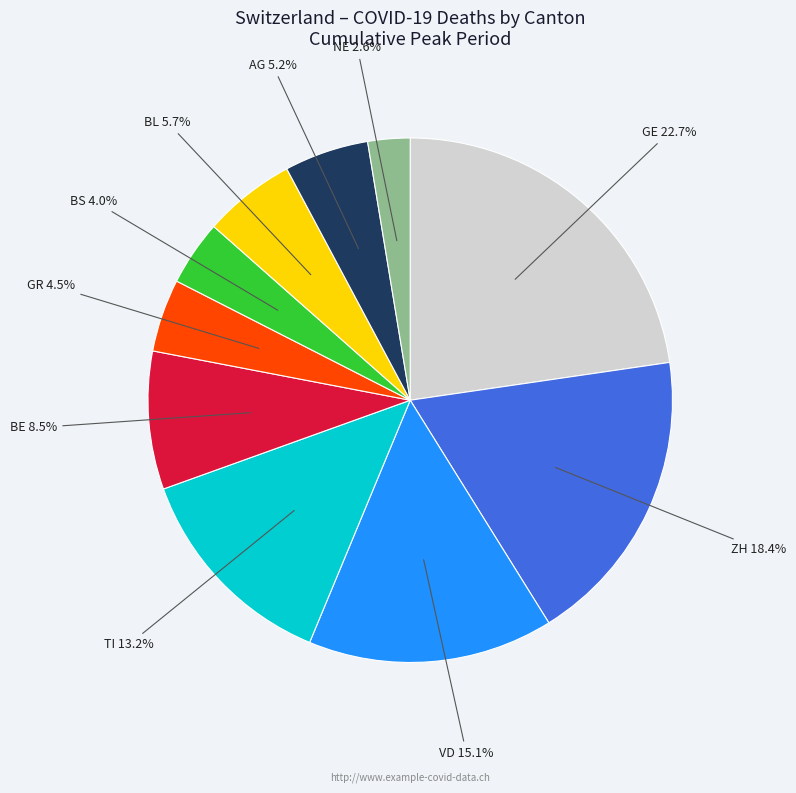

How many segments does this pie chart have?

10